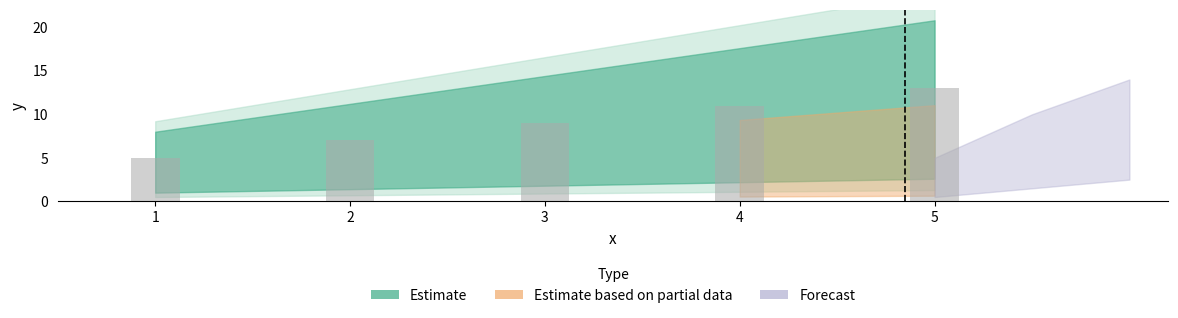

Are the bars horizontal?

No